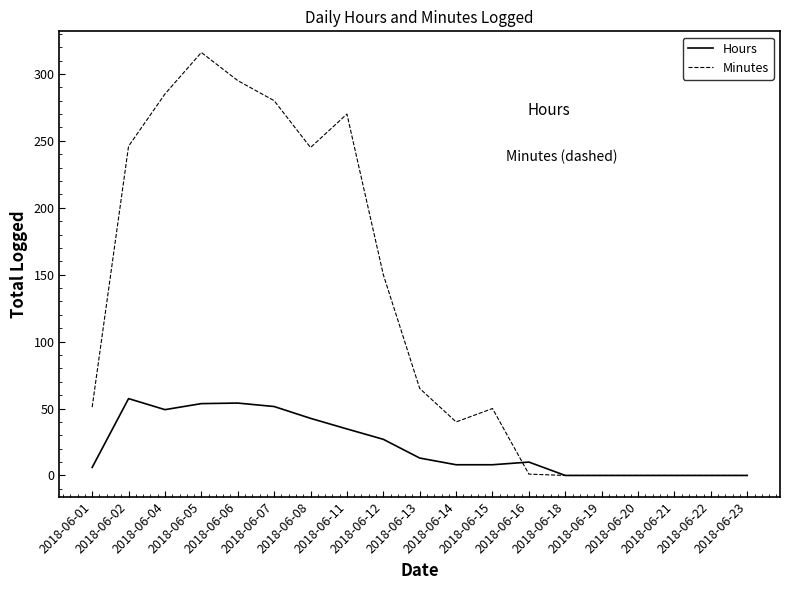

Rank the series by their average value, from highest to lowest.

Minutes, Hours